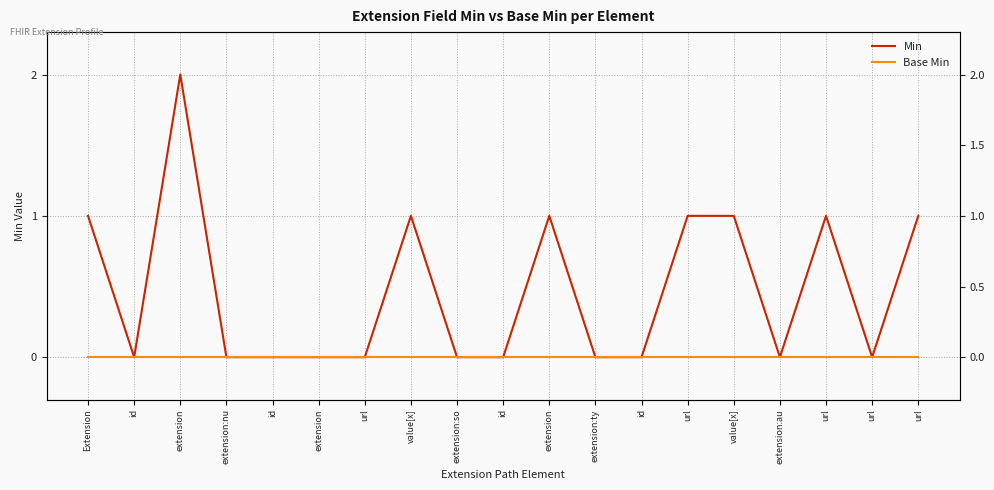

The value of Base Min at url is 0. True or false?

True